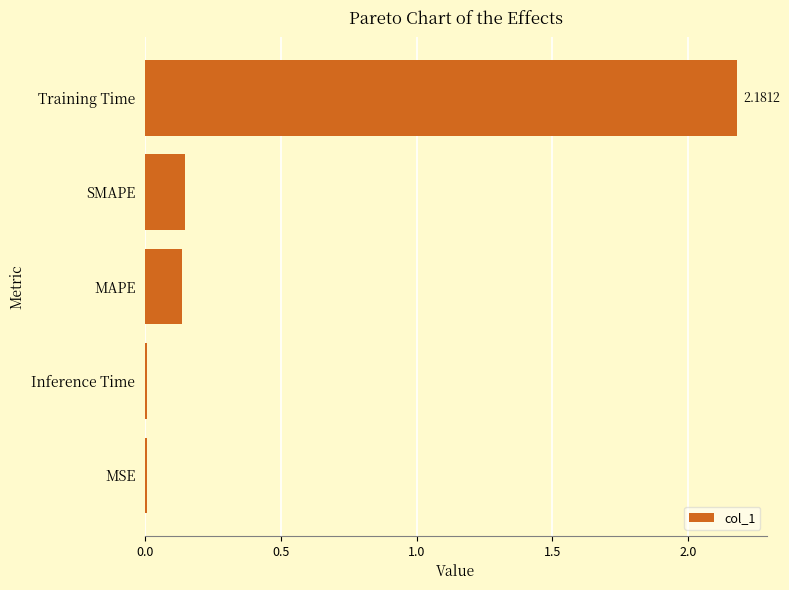

What is the sum of all values?

2.5